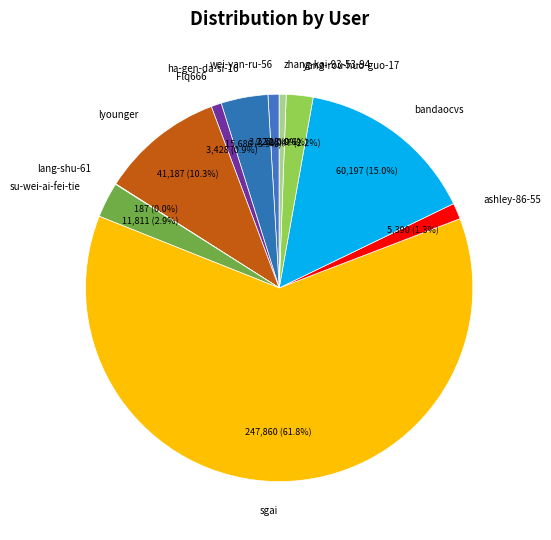

What percentage is the wei-yan-ru-56 slice, to the nearest percent?

1%